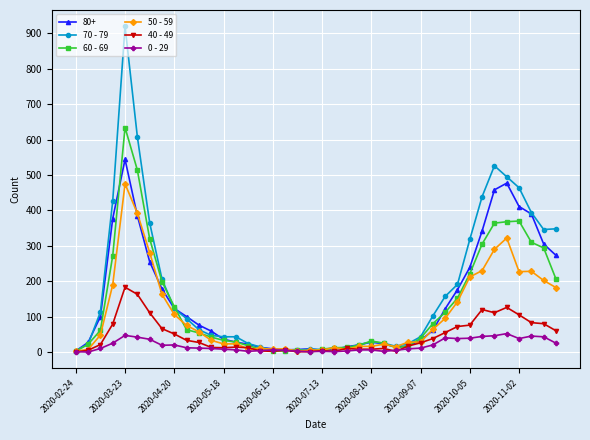

Which series has the largest range (max minus min)?

70 - 79